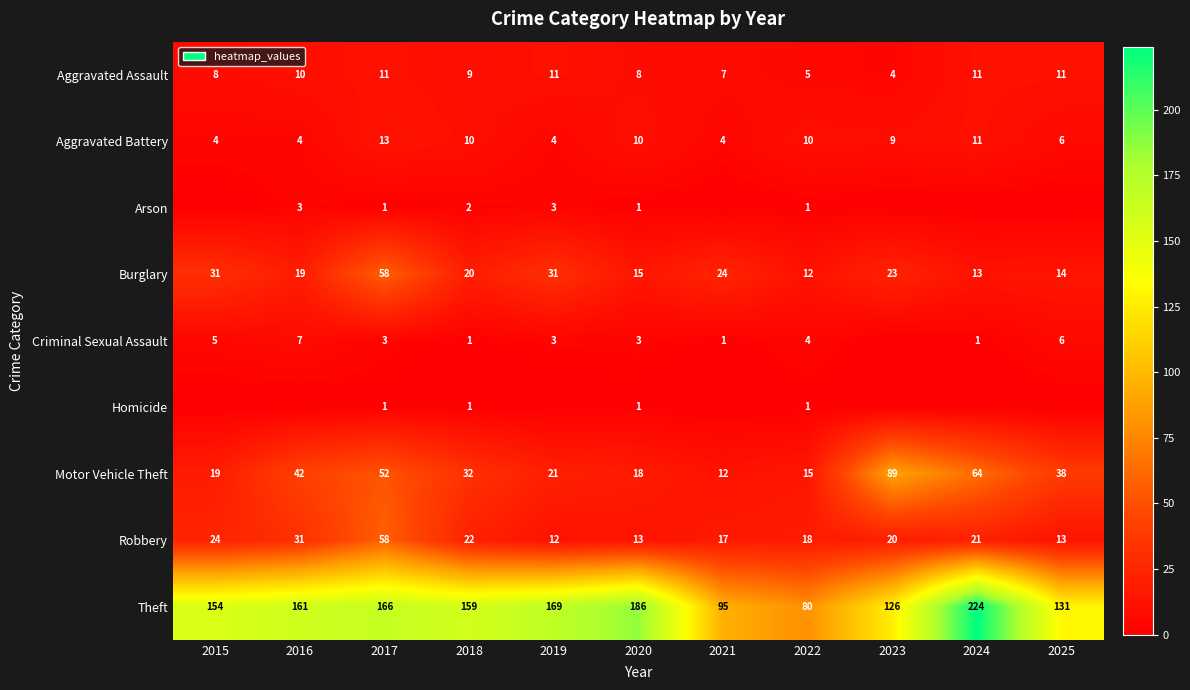

What is the average value of the Burglary series?

24